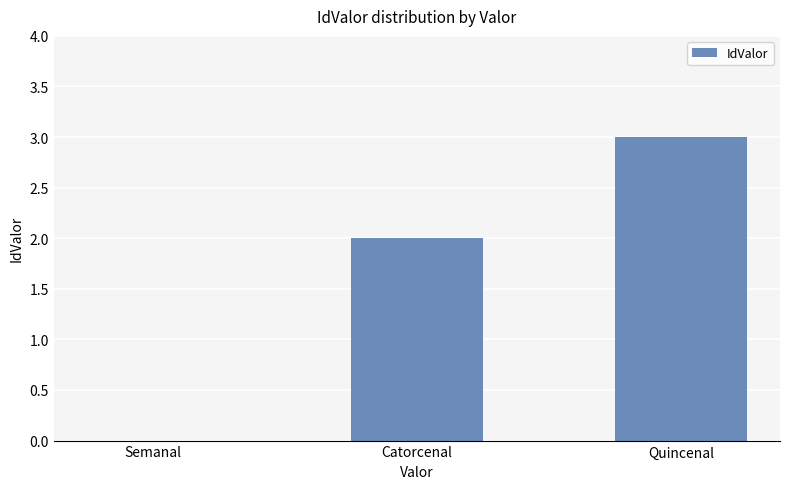

The chart shows a value of 0 at Semanal. True or false?

True